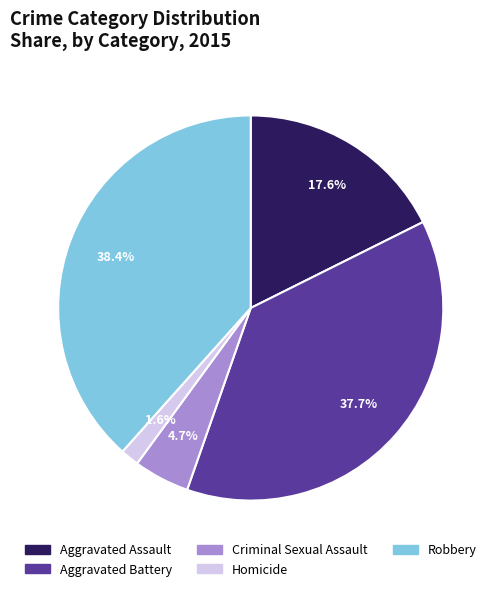

Rank the categories by value from highest to lowest.

Robbery, Aggravated Battery, Aggravated Assault, Criminal Sexual Assault, Homicide